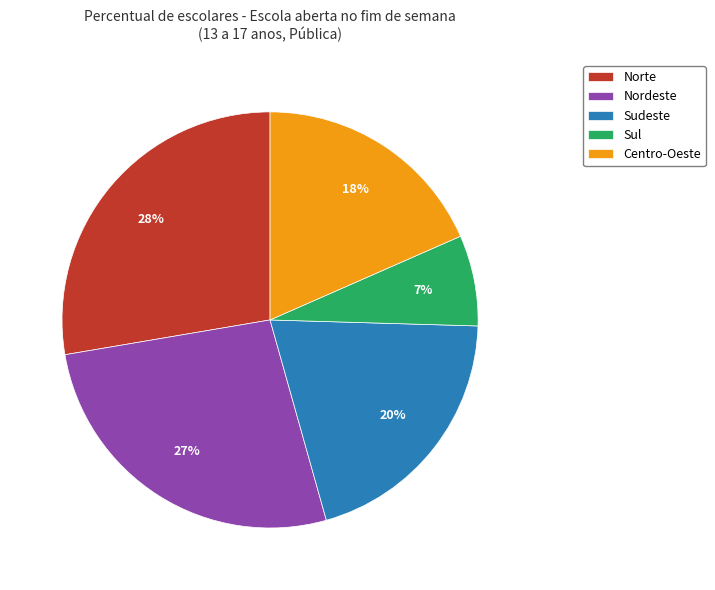

How many segments does this pie chart have?

5